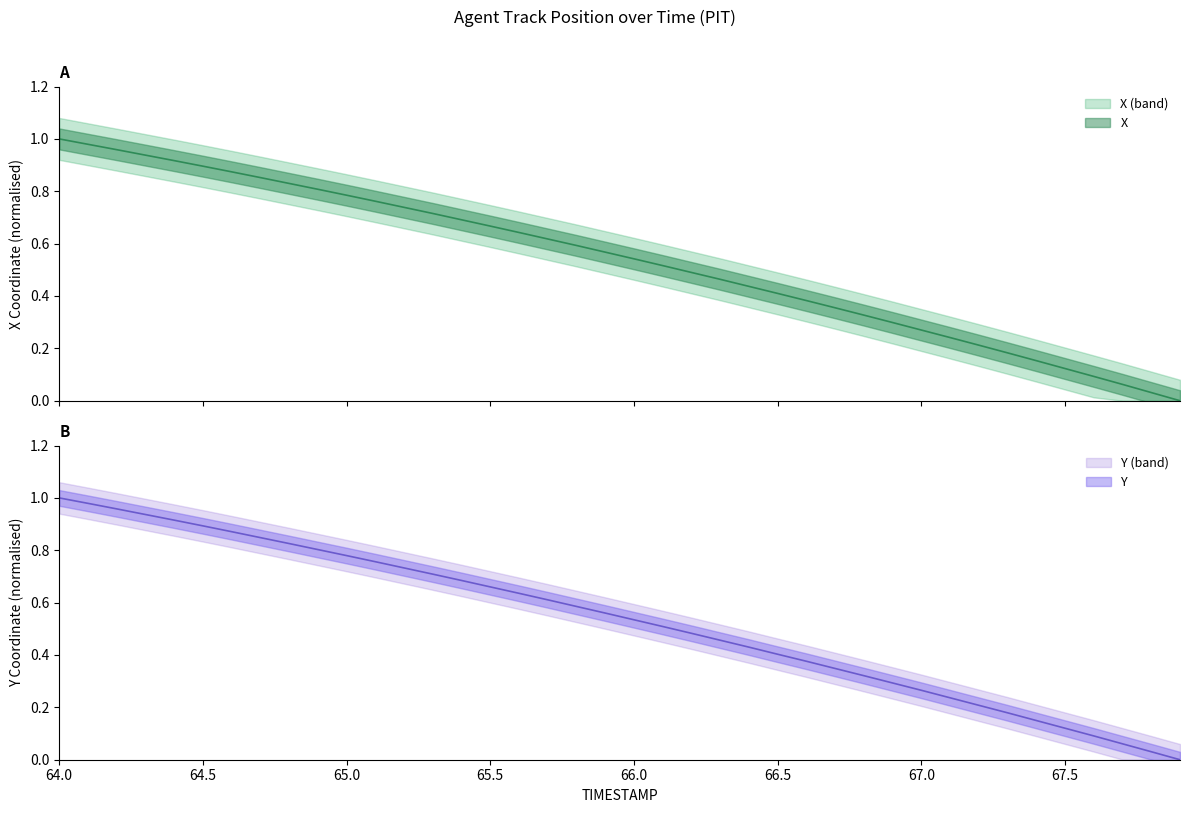

True or false: Y and X intersect in this chart.

False